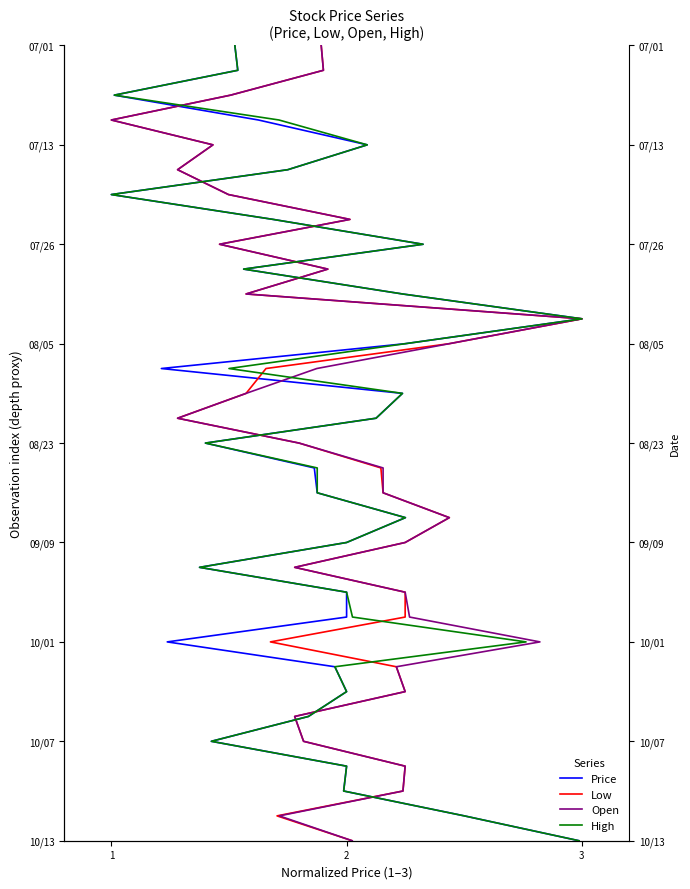

How many lines are shown in the chart?

4